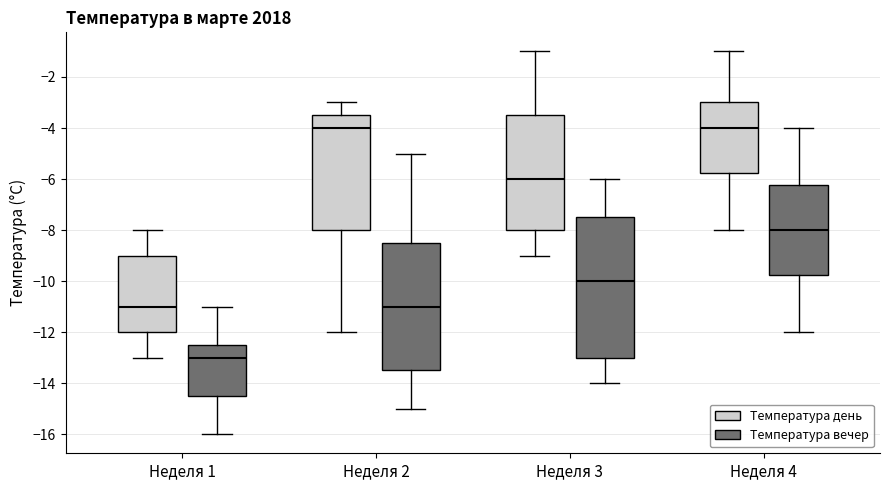

Reading left to right, read every box against the y-axis: the position of its median line, the range the box covers, and the ends of its whiskers. The values are not printed on the chart, so give them approximately, as read against the axis.

Неделя 1 (Температура день): median -11.0, box -12.0 to -9.0, whiskers -13.0 to -8.0
Неделя 1 (Температура вечер): median -13.0, box -14.4 to -12.4, whiskers -16.0 to -11.0
Неделя 2 (Температура день): median -4.0, box -8.0 to -3.4, whiskers -12.0 to -3.0
Неделя 2 (Температура вечер): median -11.0, box -13.4 to -8.4, whiskers -15.0 to -5.0
Неделя 3 (Температура день): median -6.0, box -8.0 to -3.4, whiskers -9.0 to -1.0
Неделя 3 (Температура вечер): median -10.0, box -13.0 to -7.4, whiskers -14.0 to -6.0
Неделя 4 (Температура день): median -4.0, box -5.8 to -3.0, whiskers -8.0 to -1.0
Неделя 4 (Температура вечер): median -8.0, box -9.8 to -6.2, whiskers -12.0 to -4.0